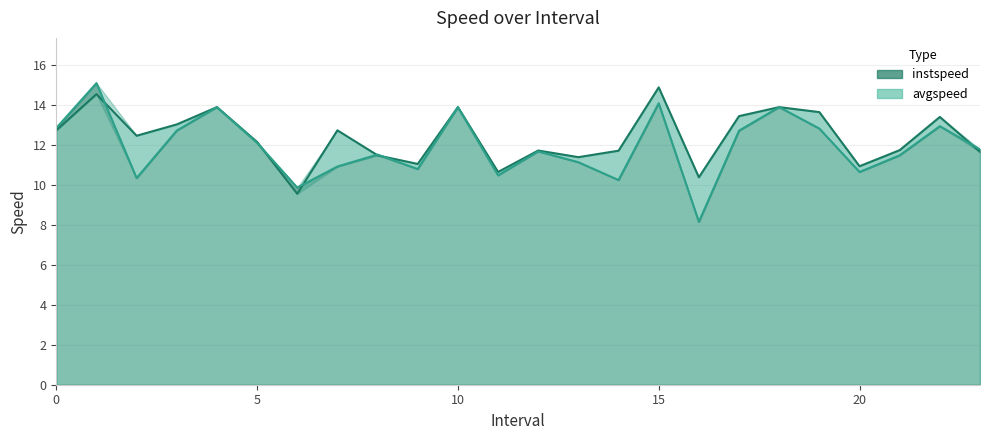

What is the smallest value displayed?

8.1